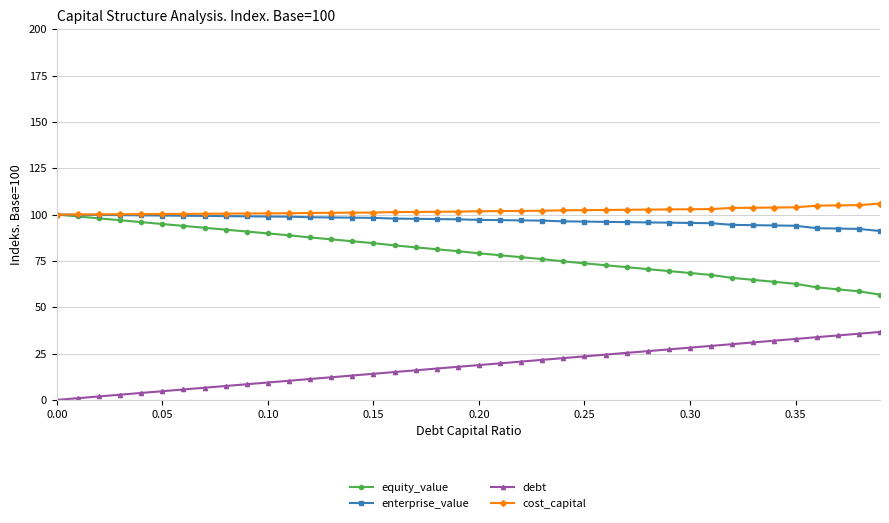

How many lines are shown in the chart?

4